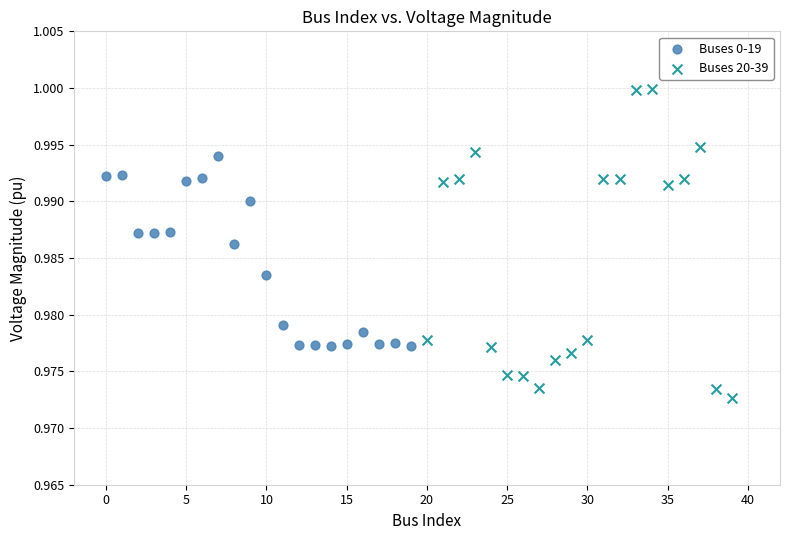

Which series contains the highest Y value?

Buses 20-39